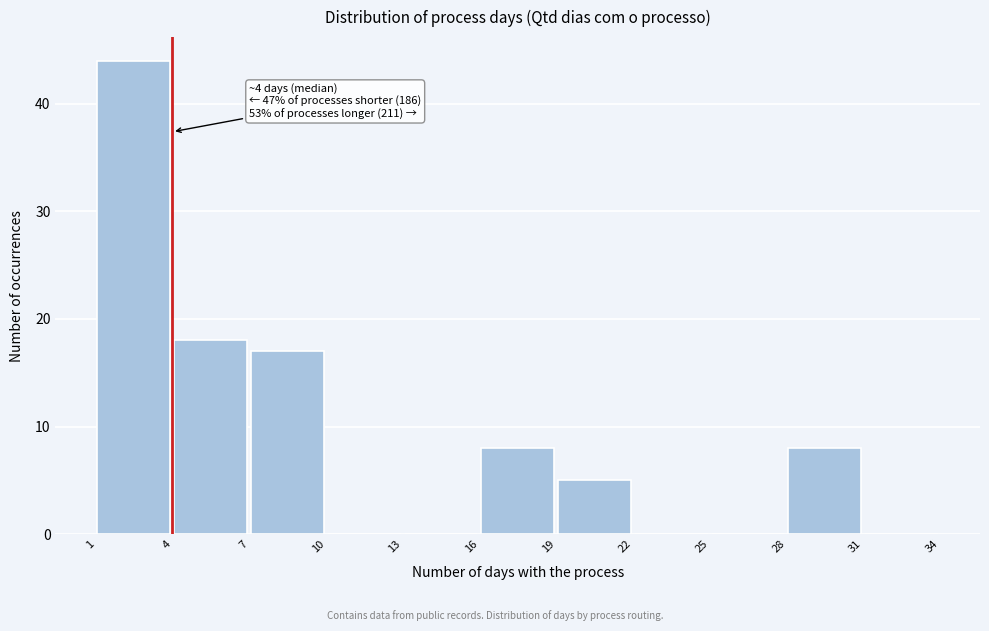

Over which range of the x-axis is the bar tallest?

1 to 4